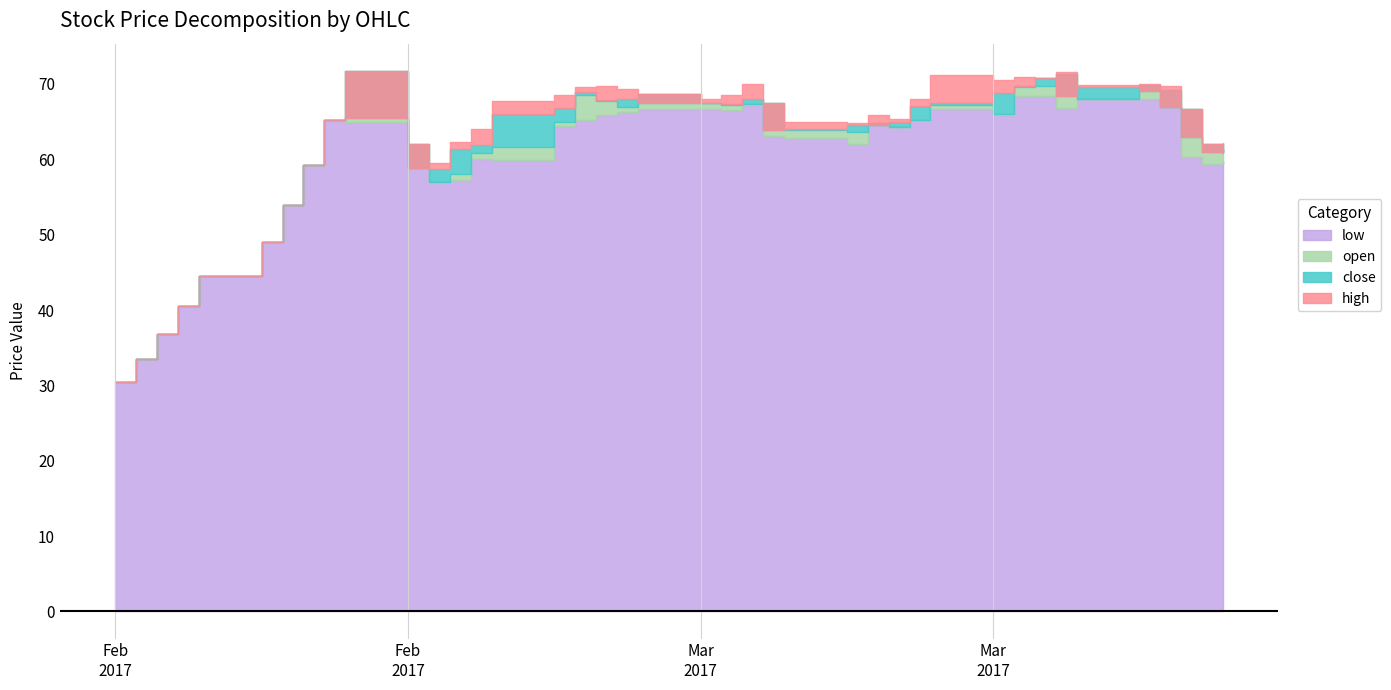

Rank the series by their maximum value, from lowest to highest.

low, close, open, high